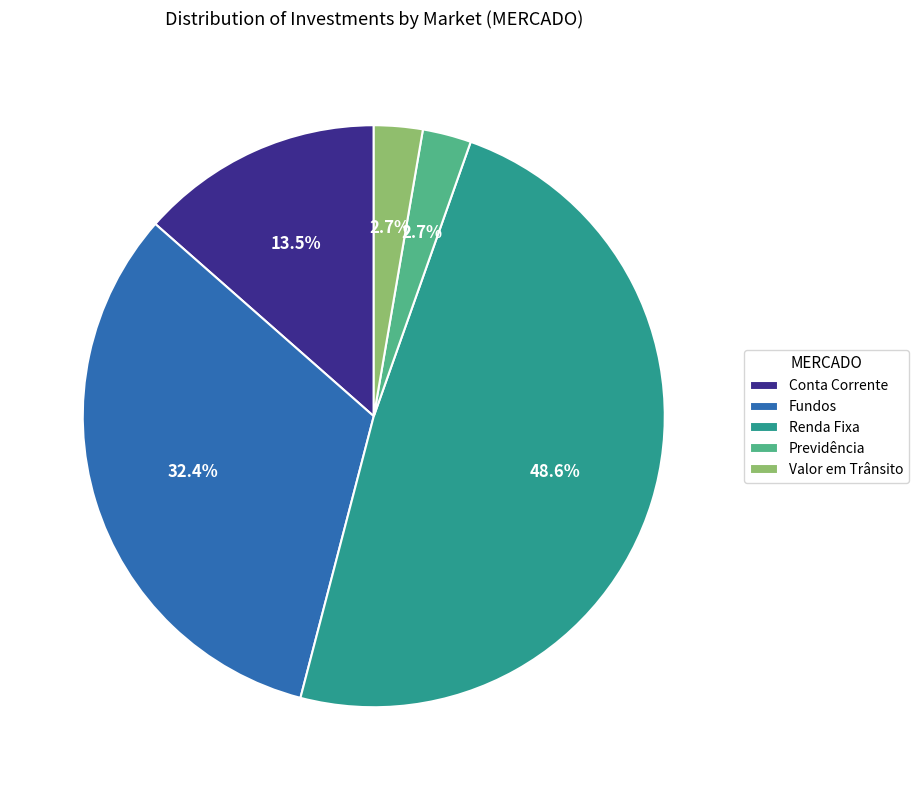

Between Valor em Trânsito and Conta Corrente, which is larger?

Conta Corrente